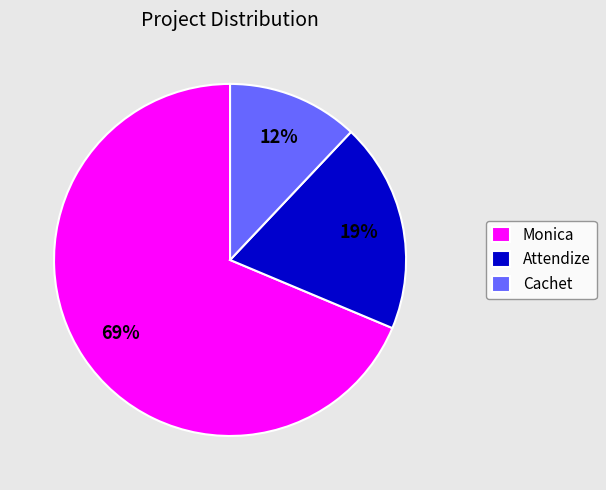

Count the number of slices in the pie.

3